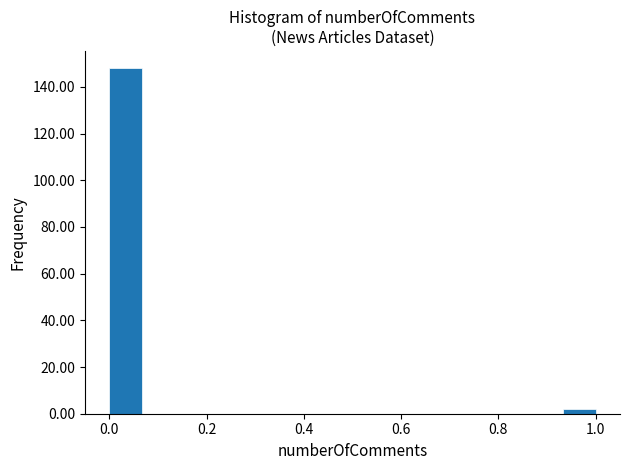

Around what value on the x-axis is the tallest bar? Give the approximate position of its centre, as read against the axis.

0.04